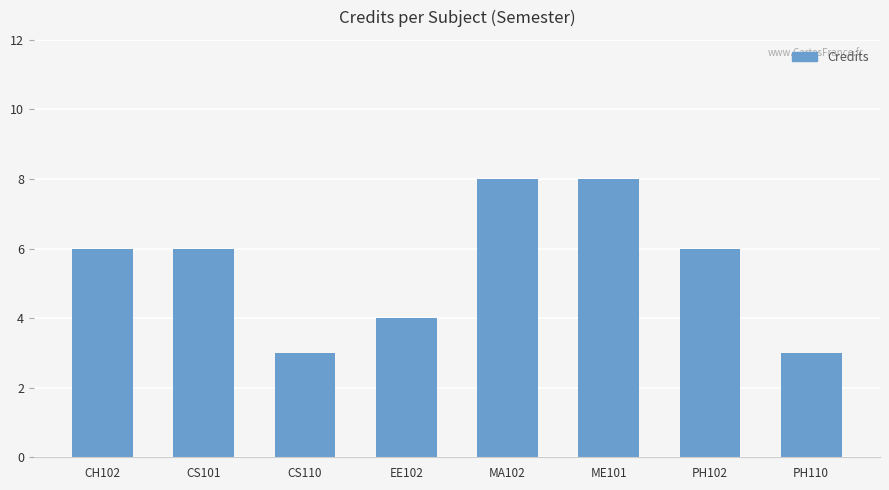

Read the value at CS110.

3